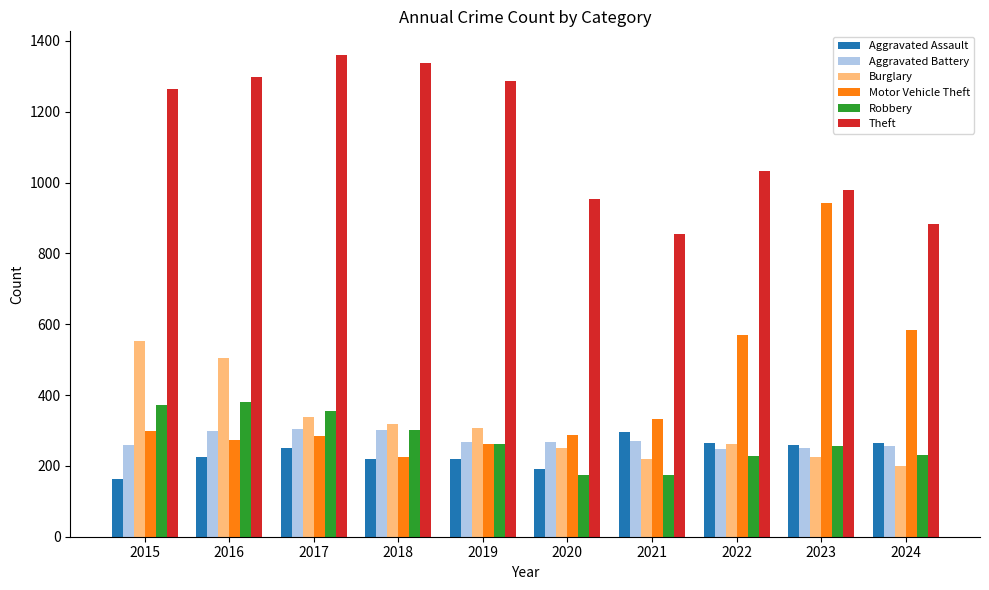

What is the lowest value of the Aggravated Assault series?

164